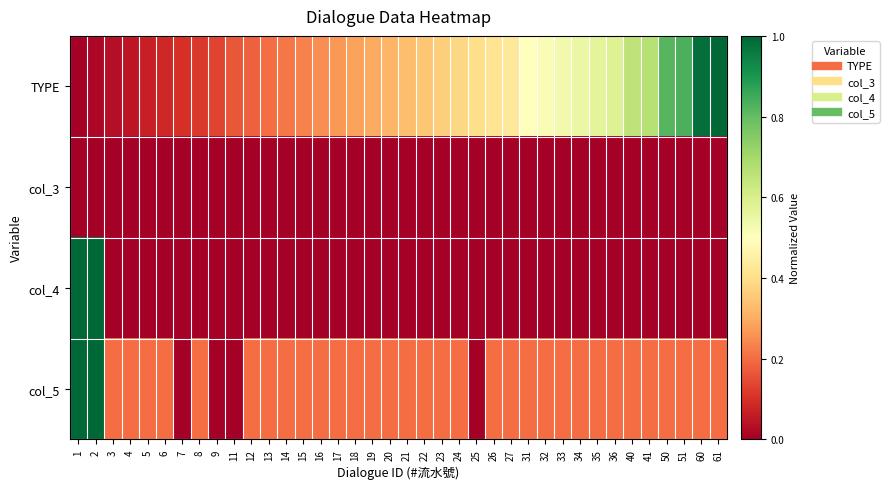

At which category does the chart reach its peak across all series?

61